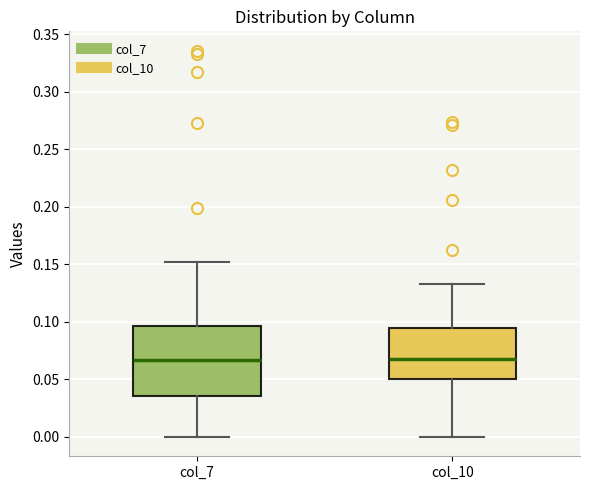

Where is the lower edge of the box for col_10 on the y-axis? The values are not printed on the chart, so give them approximately, as read against the axis.

0.050